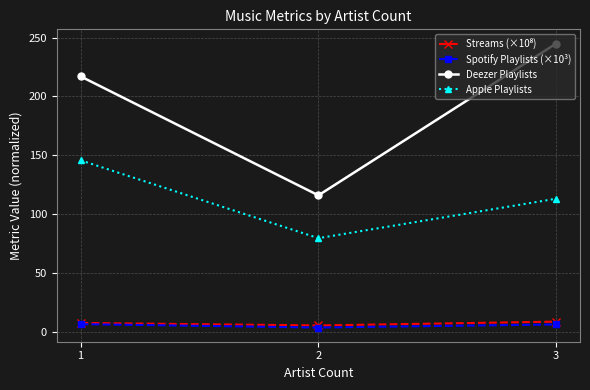

What is the difference between the maximum and minimum values in the Spotify Playlists (×10³) series?

2.9